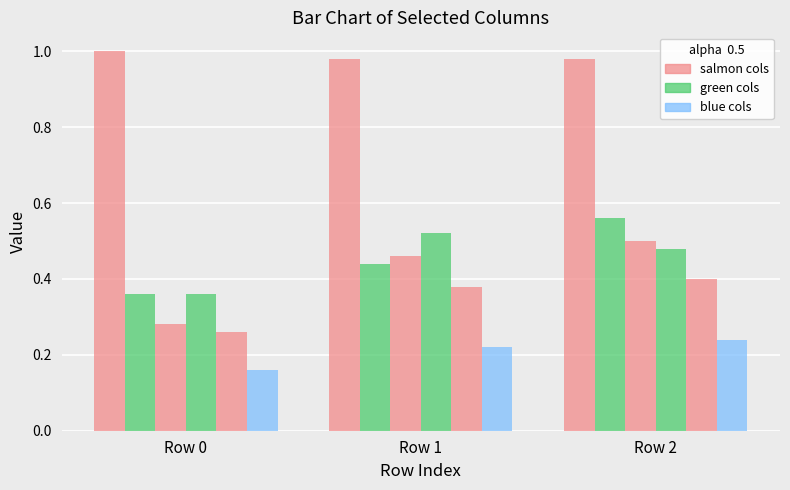

Reading left to right, transcribe all the data shown in this chart.

col_1: 1.0	1.0	1.0
col_7: 0.4	0.4	0.6
col_11: 0.3	0.5	0.5
col_13: 0.4	0.5	0.5
col_16: 0.3	0.4	0.4
col_18: 0.2	0.2	0.2